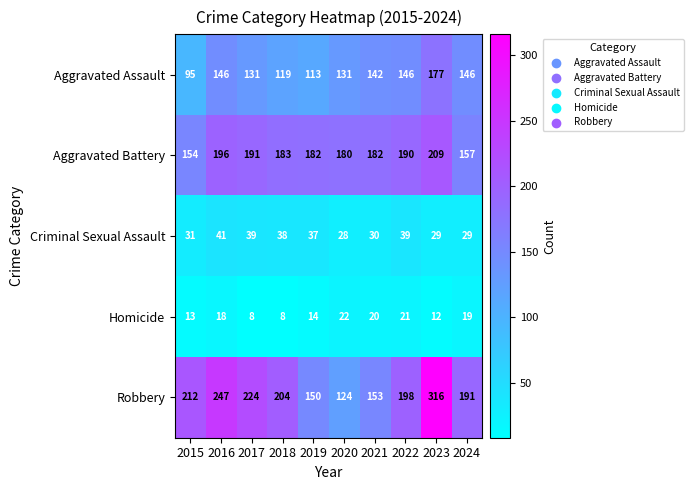

What is the highest value of the Homicide series?

22